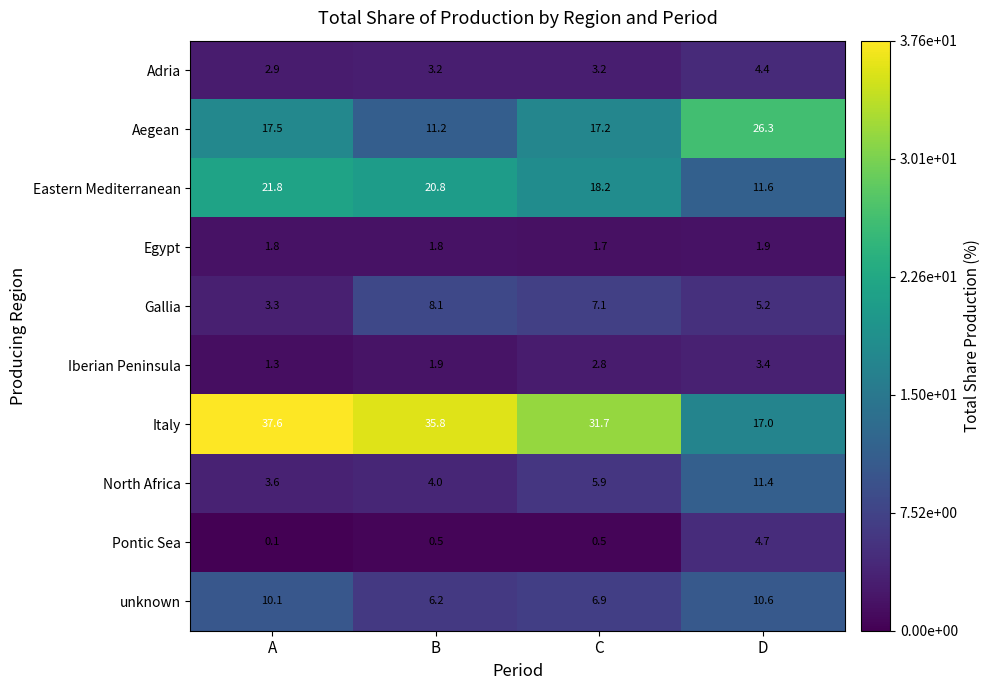

At how many categories does at least one series exceed 25?

4